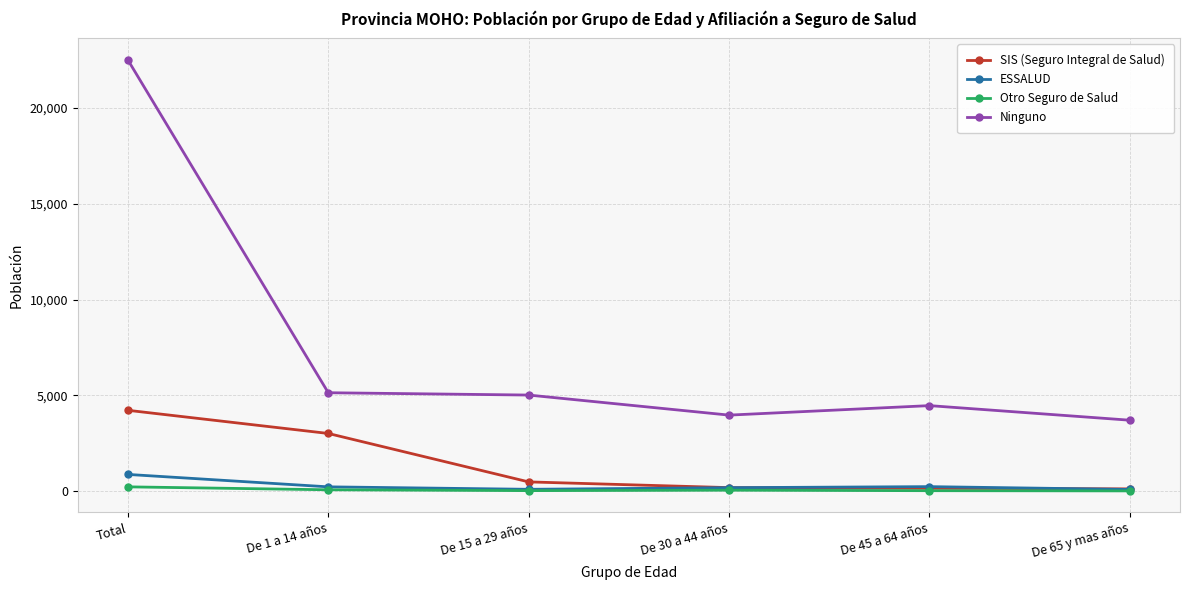

Between Total and De 30 a 44 años, which series saw the biggest shift?

Ninguno